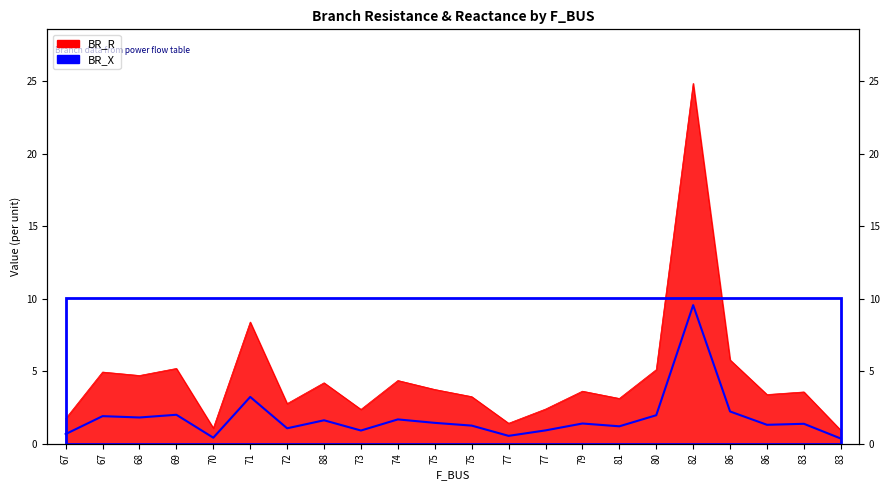

Approximately how many times larger is the value at 68 compared to 86?

0.8